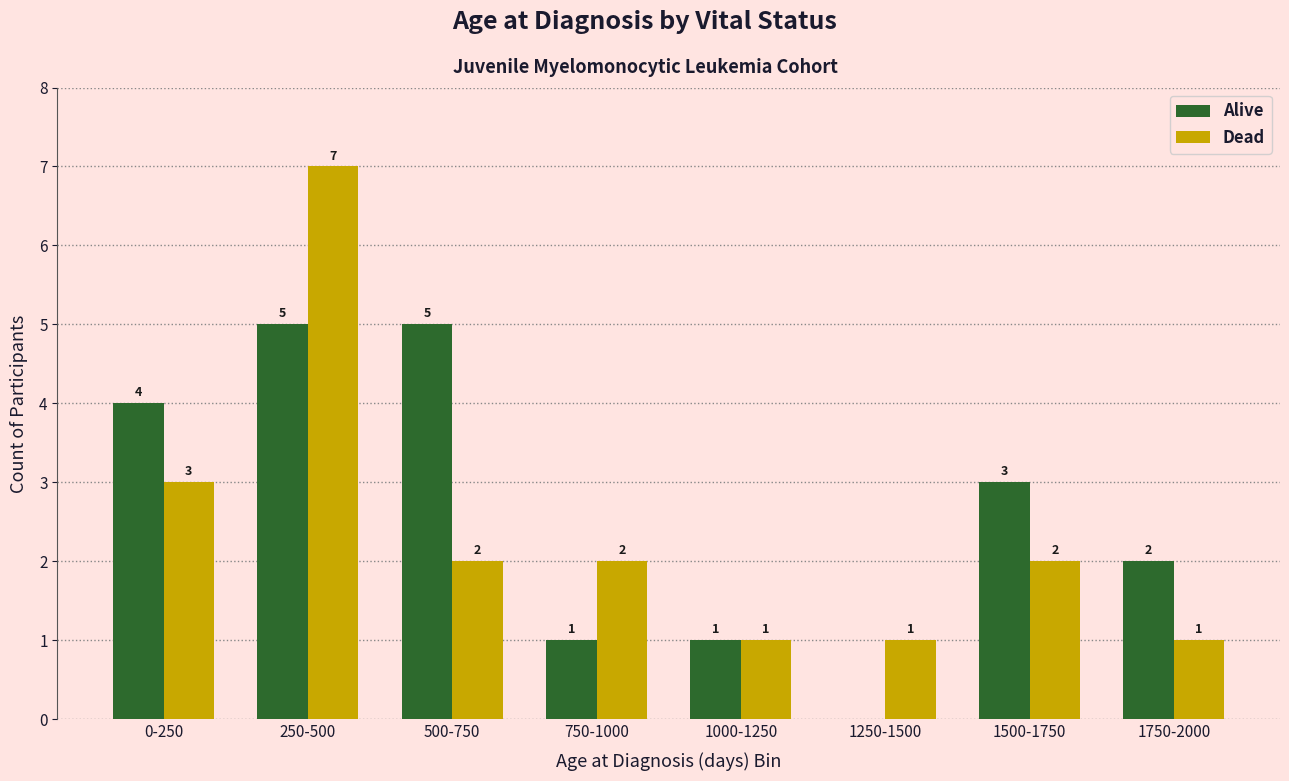

Reading left to right, what are all the values shown in this chart?

Alive: 4	5	5	1	1	0	3	2
Dead: 3	7	2	2	1	1	2	1